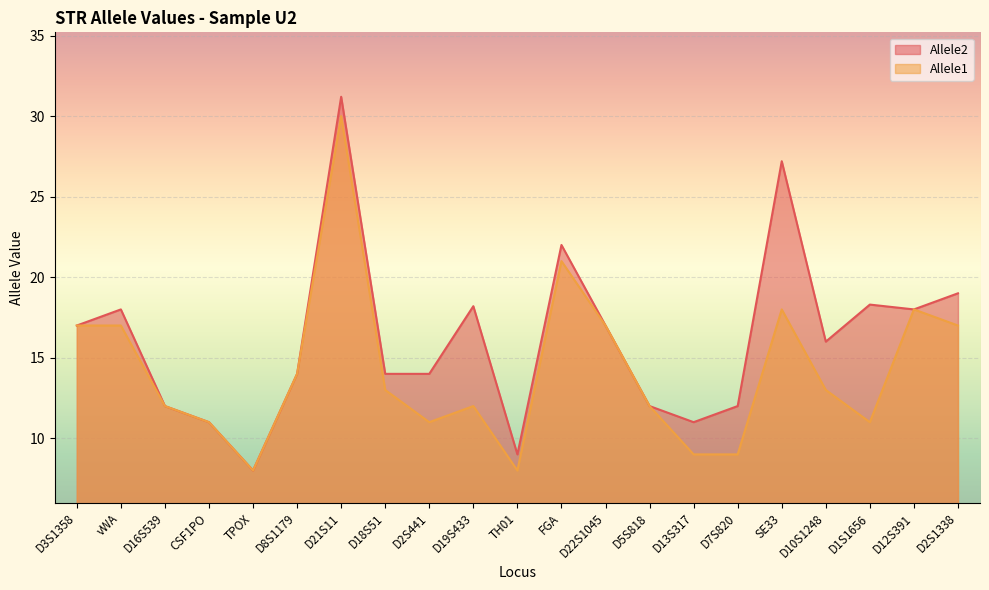

Where is Allele2 nearest to the value 19?

D2S1338